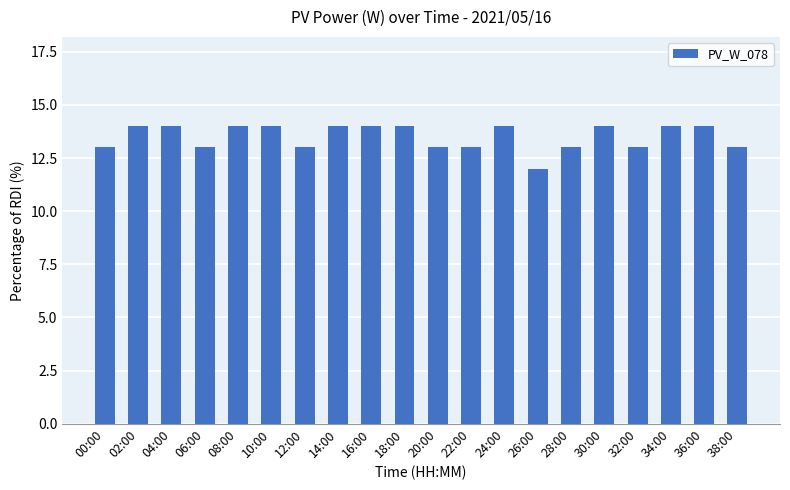

The chart shows a value of 14 at 36:00. True or false?

True